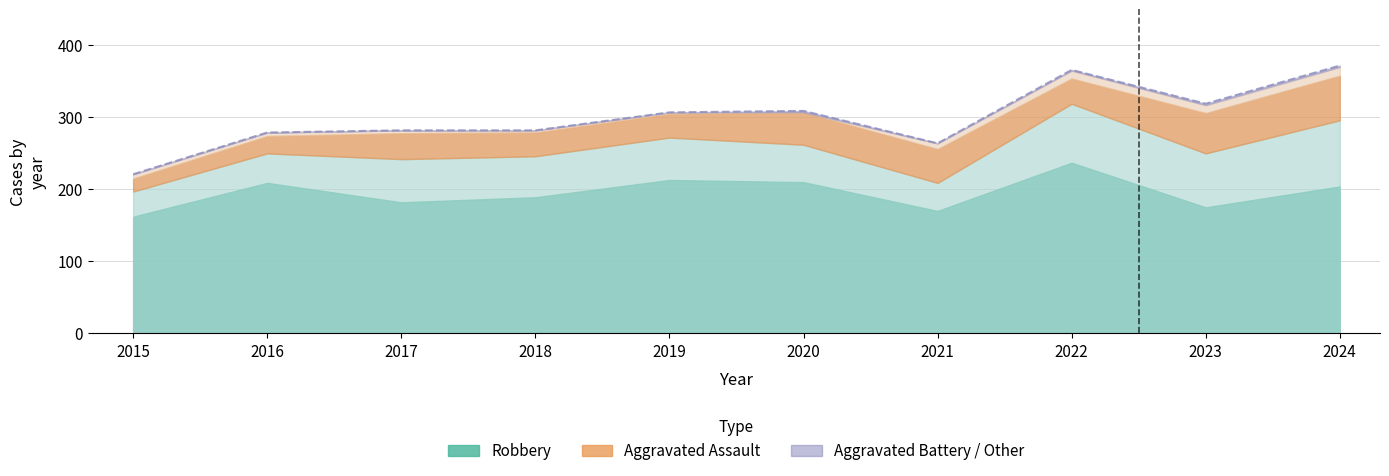

The chart shows a value of 117 at 2015. True or false?

False